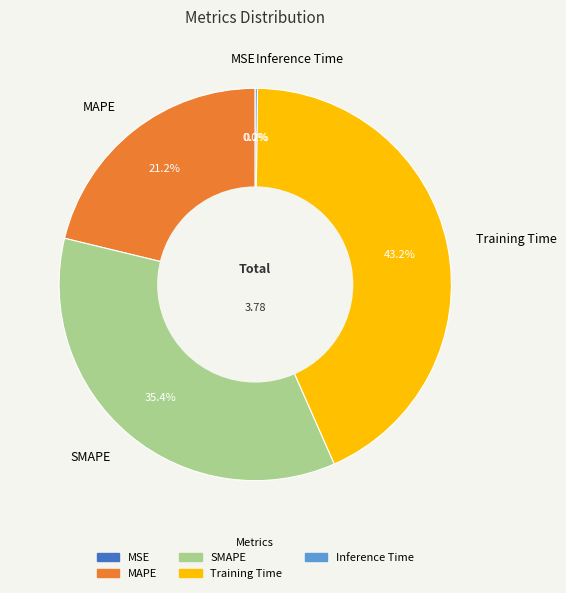

Is there any slice that represents more than half of the pie?

No